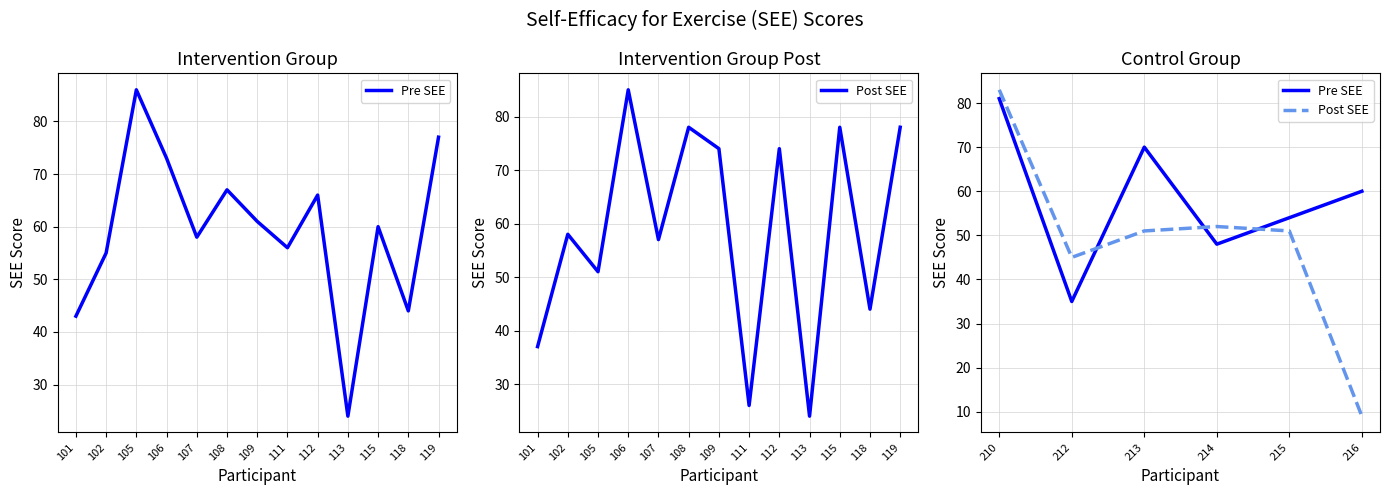

What is the minimum value for Post SEE?

9